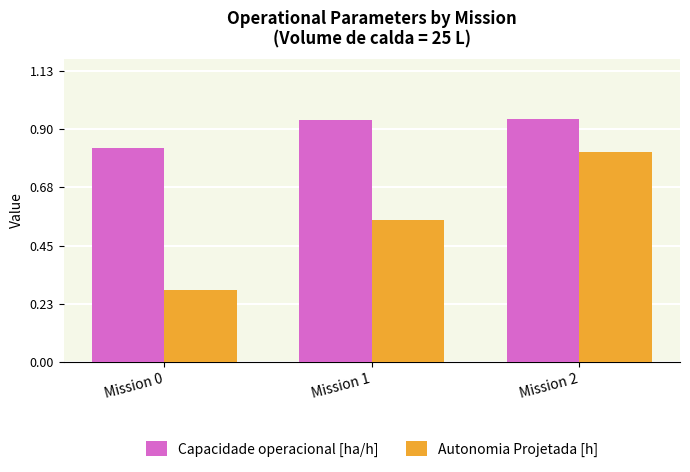

Which series has the widest spread of values?

Autonomia Projetada [h]